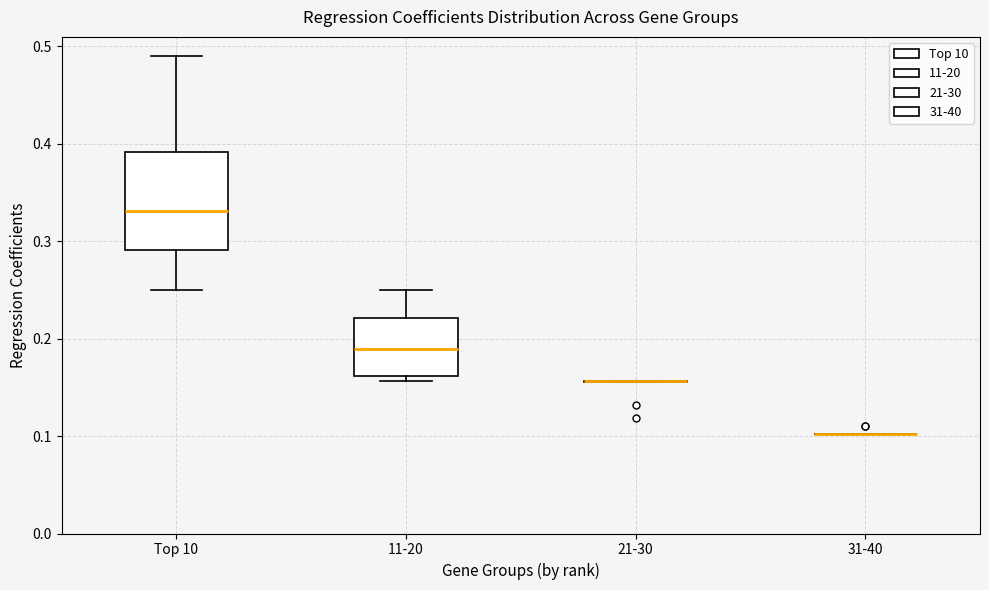

Comparing the boxes themselves (not the whiskers), which one is the tallest?

Top 10